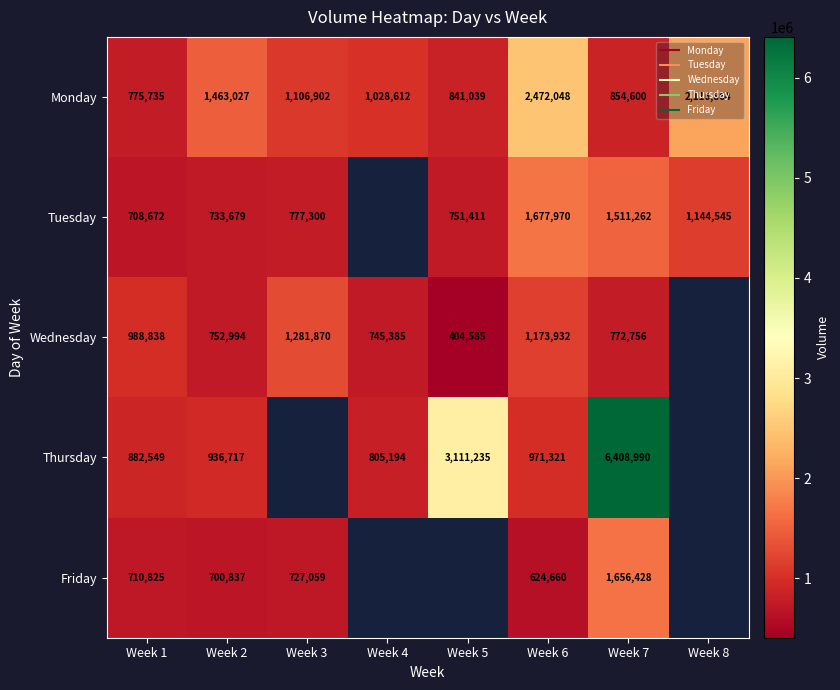

The row_1 series shows 465231.4 at Week 2. True or false?

False